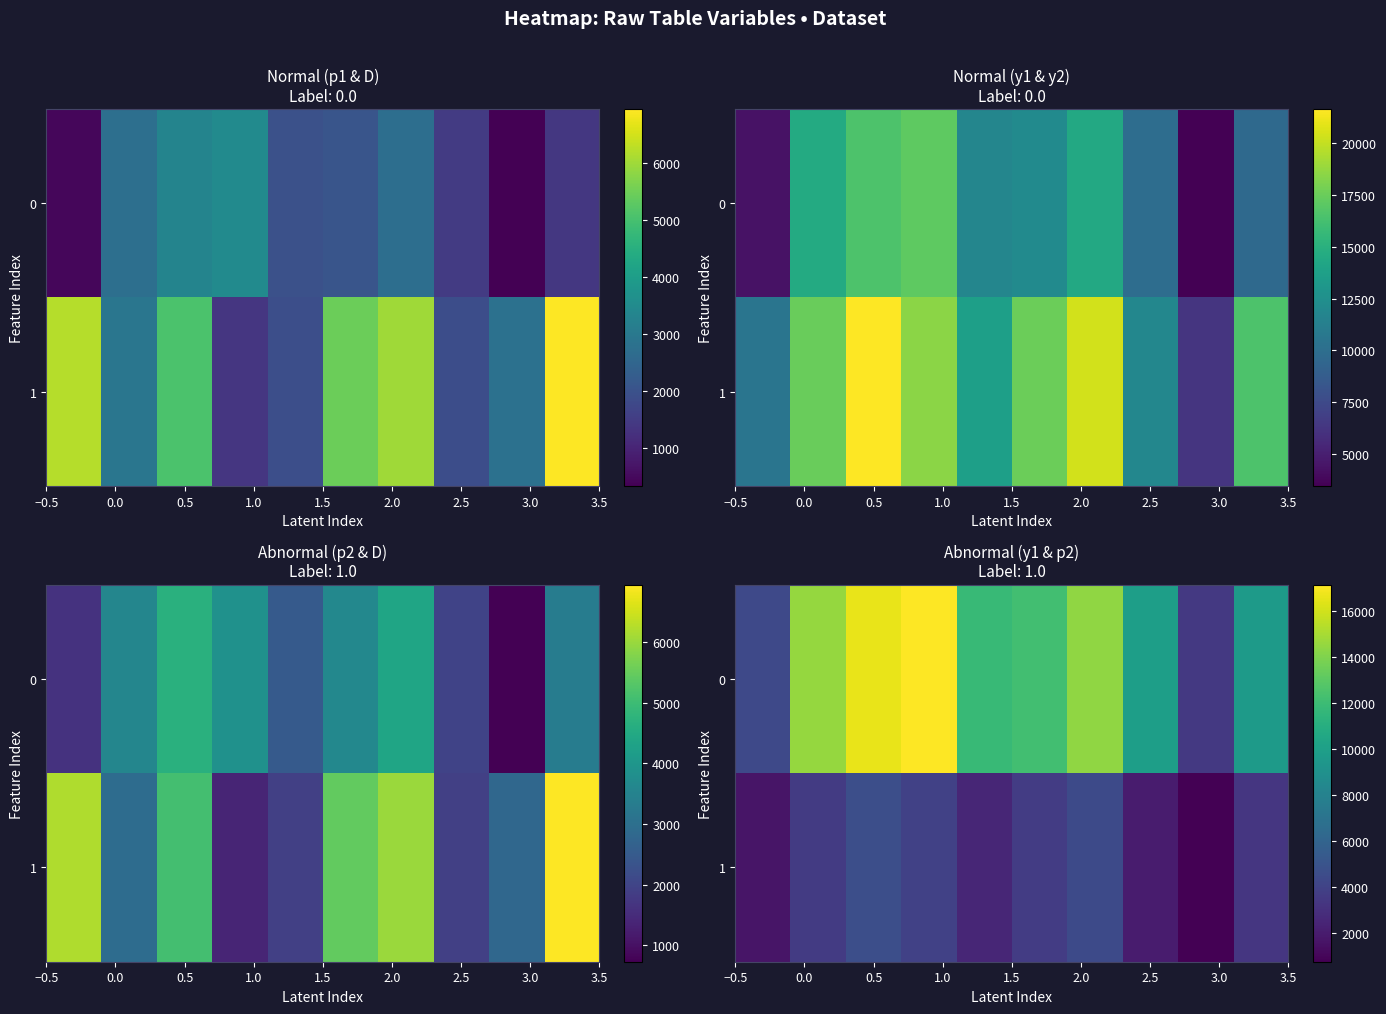

What is the sum of all 1 values?

30367.2